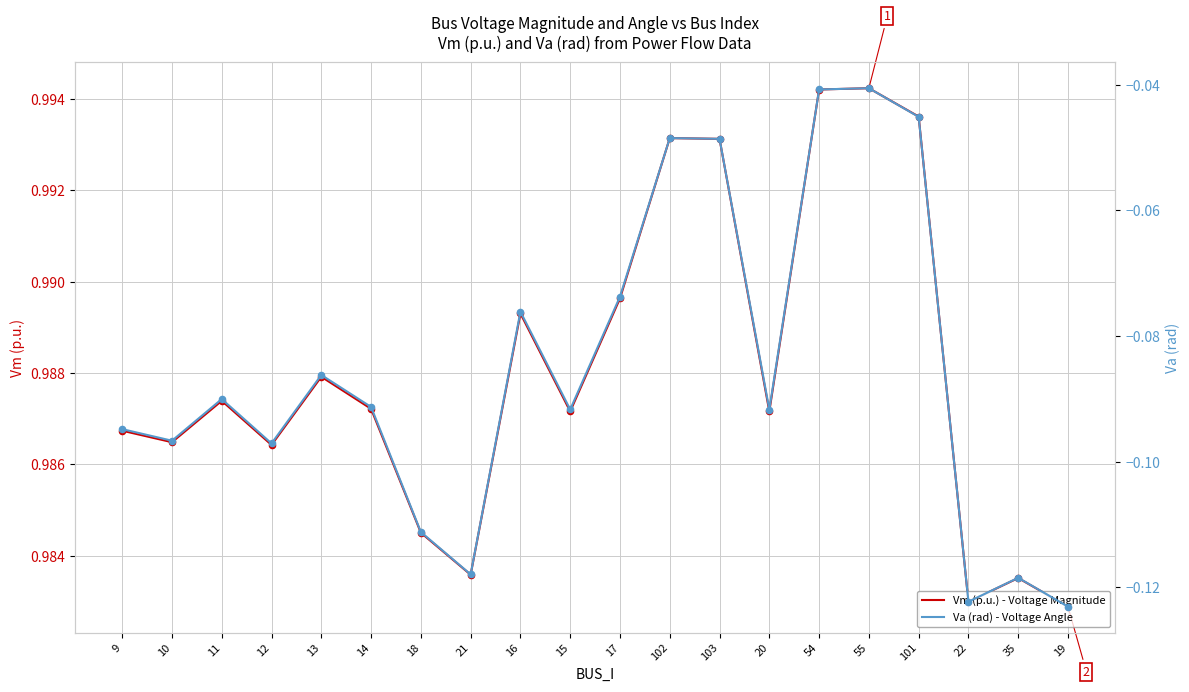

At how many categories does at least one series exceed 0?

20